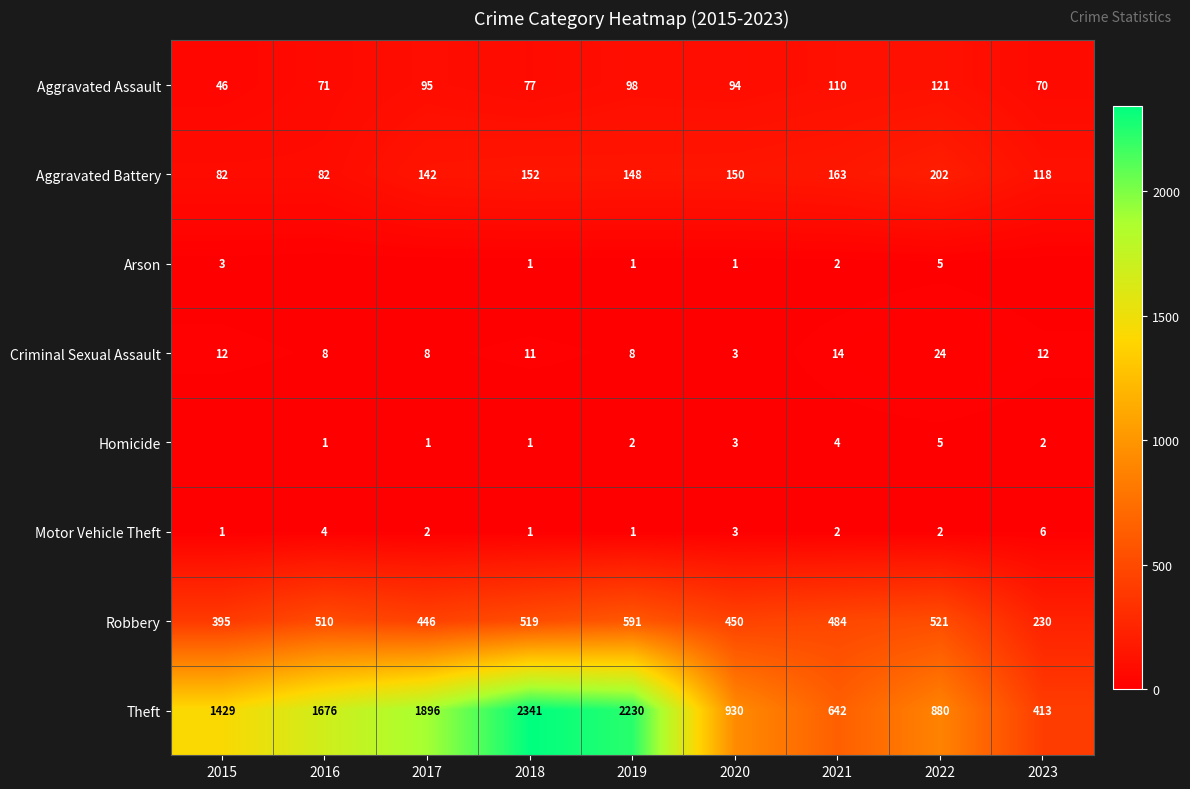

What is the difference between the highest and lowest values at 2021?

640